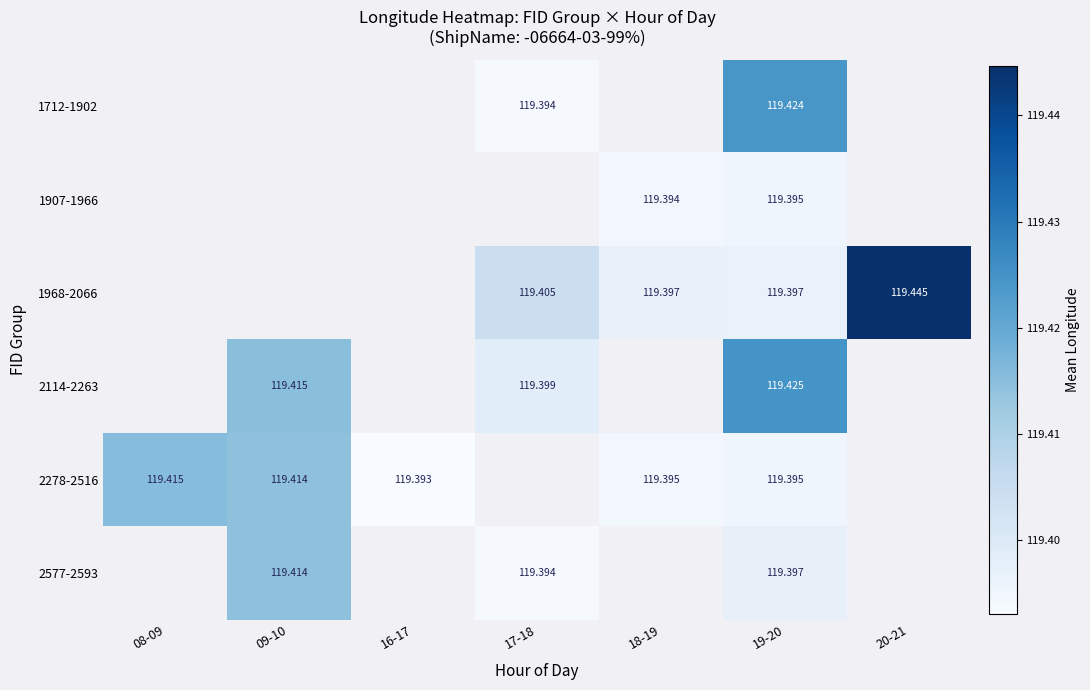

At which label does 2278-2516 reach its minimum?

16-17